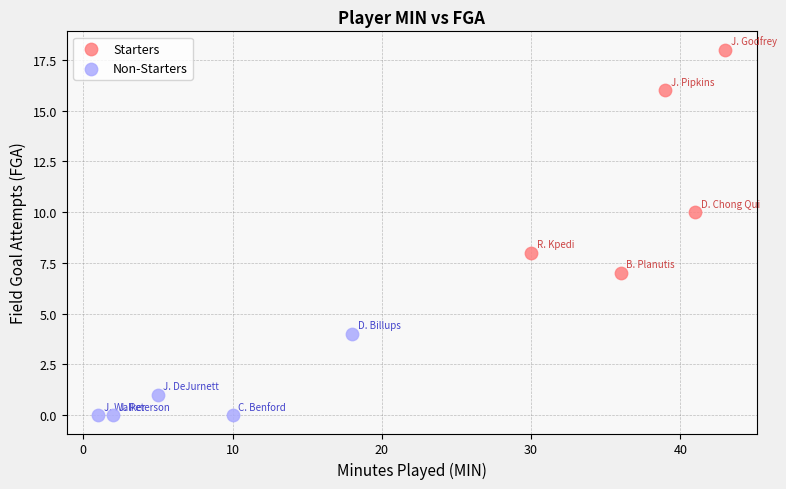

Which series reaches the minimum Y coordinate?

Non-Starters